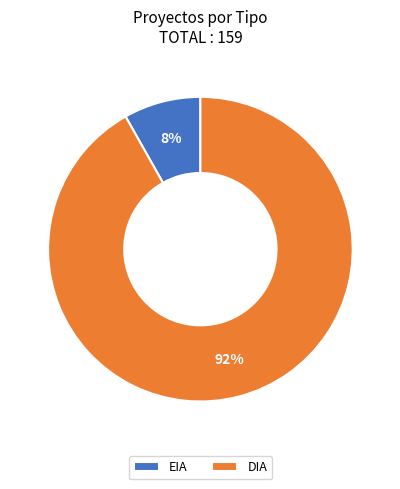

To the nearest percent, what is the difference between the largest and smallest slice percentages?

84%